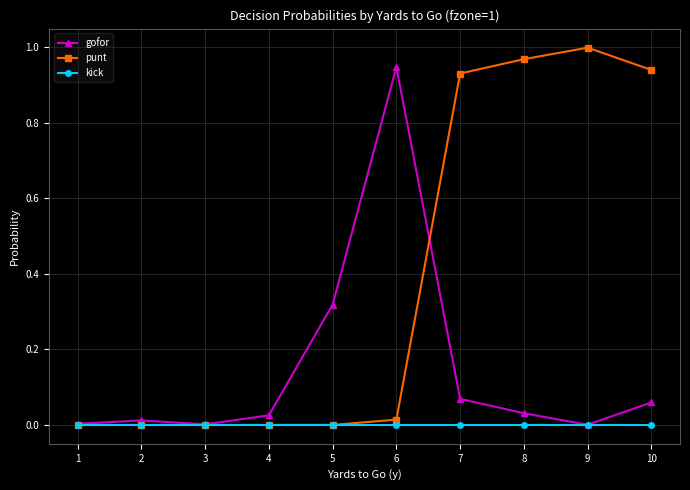

The value of punt at 8 is 1.0. True or false?

True